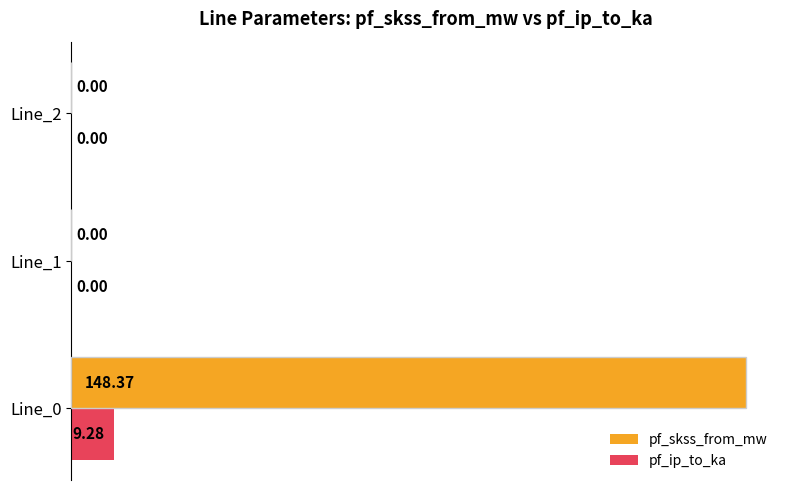

At which category is the sum across all series the highest?

Line_0